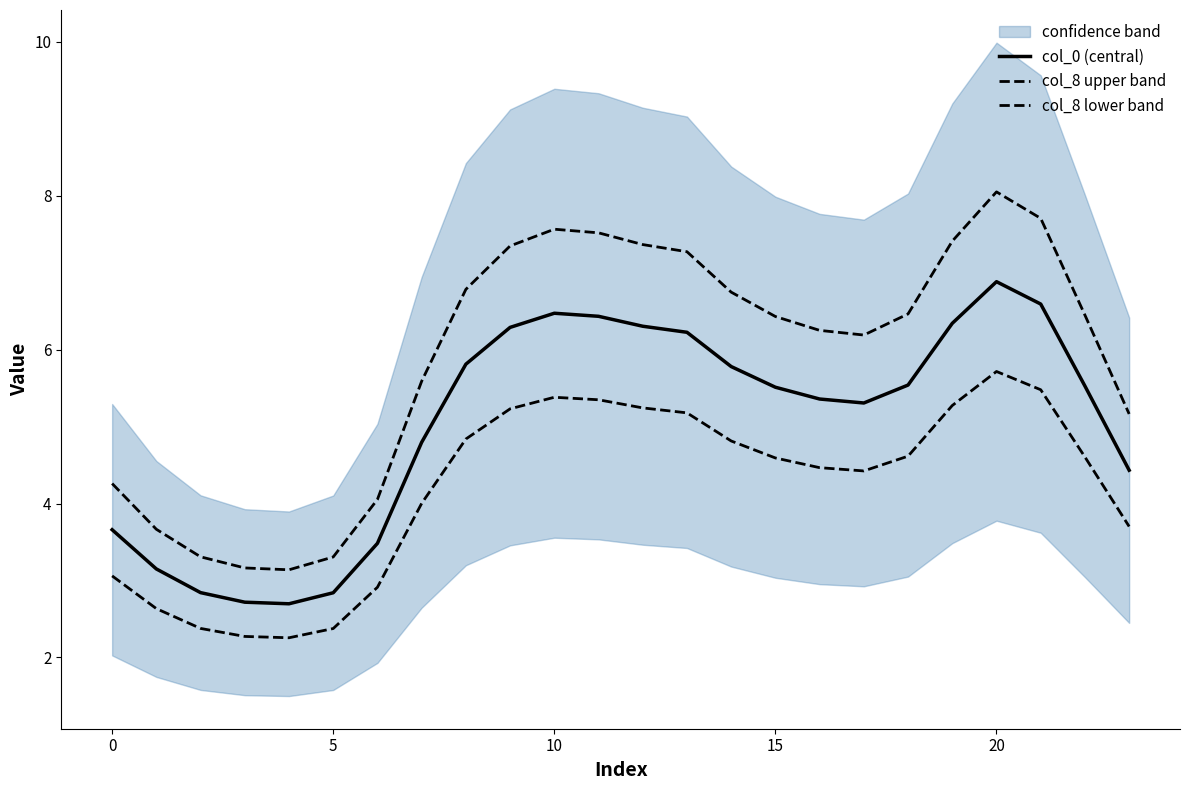

The value of col_8 lower band at 12 is 8.3. True or false?

False